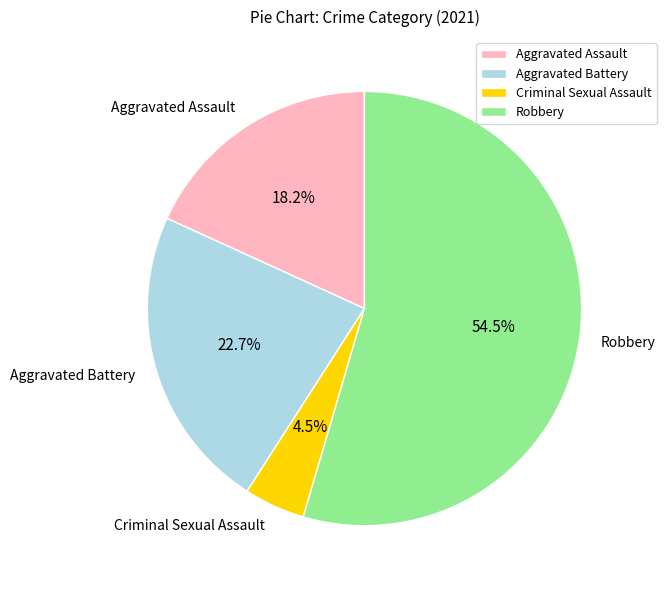

Combined, what portion of the pie is Aggravated Assault and Criminal Sexual Assault?

22.7%